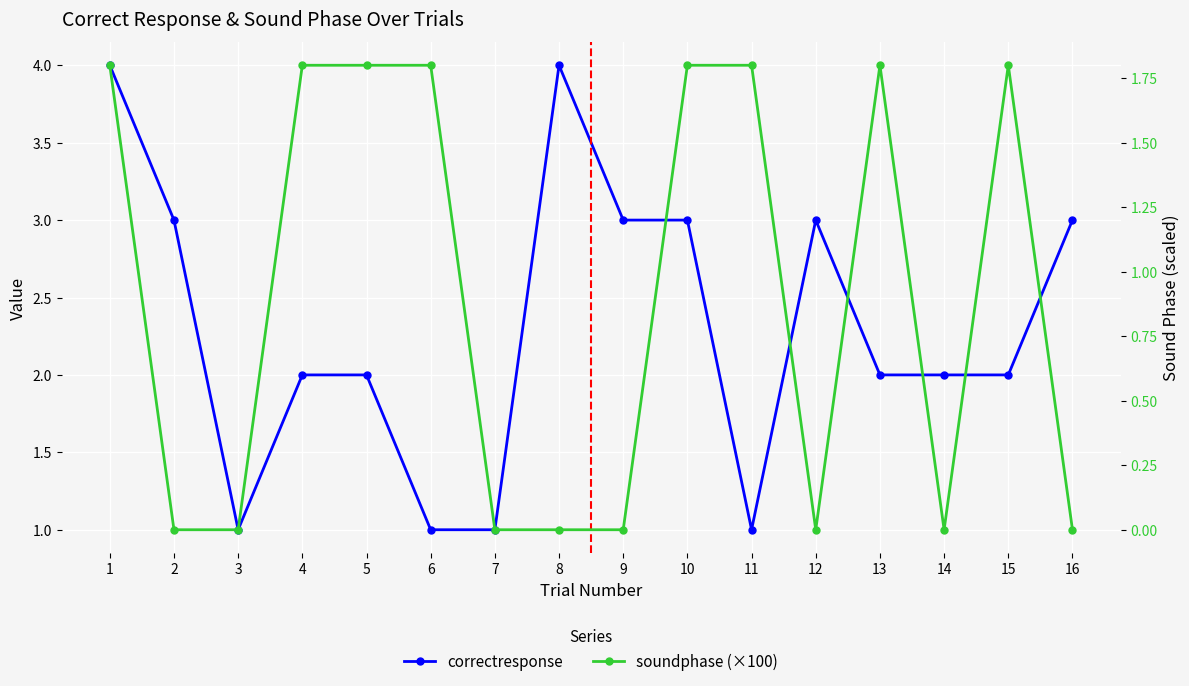

Is this an area chart (filled region under the line)?

No